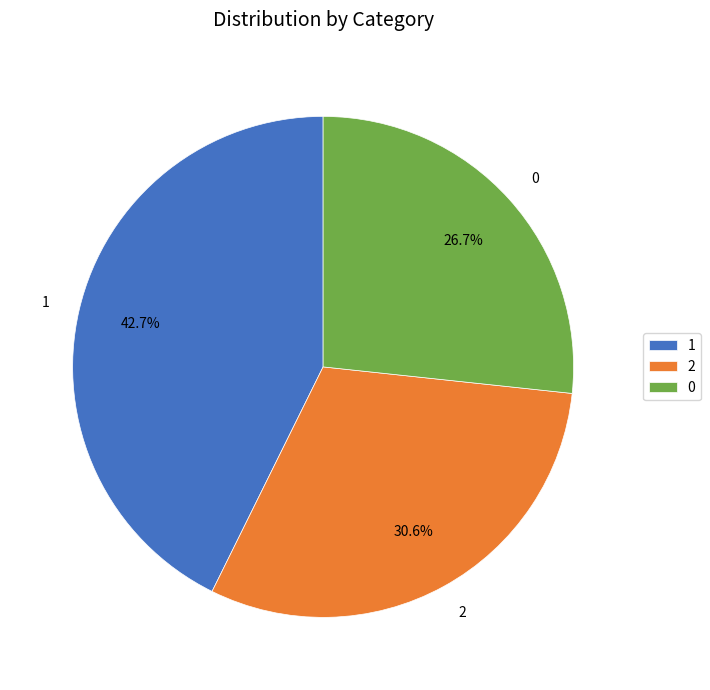

What portion of the pie excludes 1?

57.3%